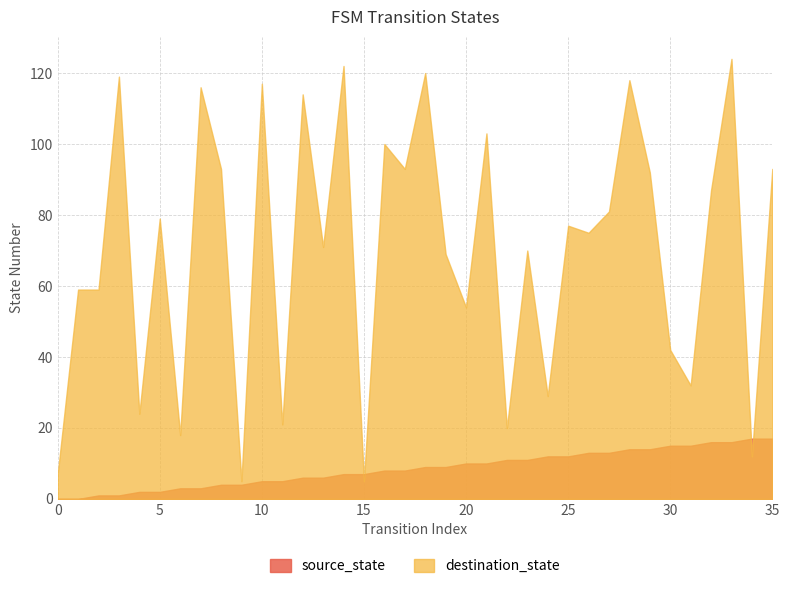

What is the sum of the destination_state values at 12 and 10?

231